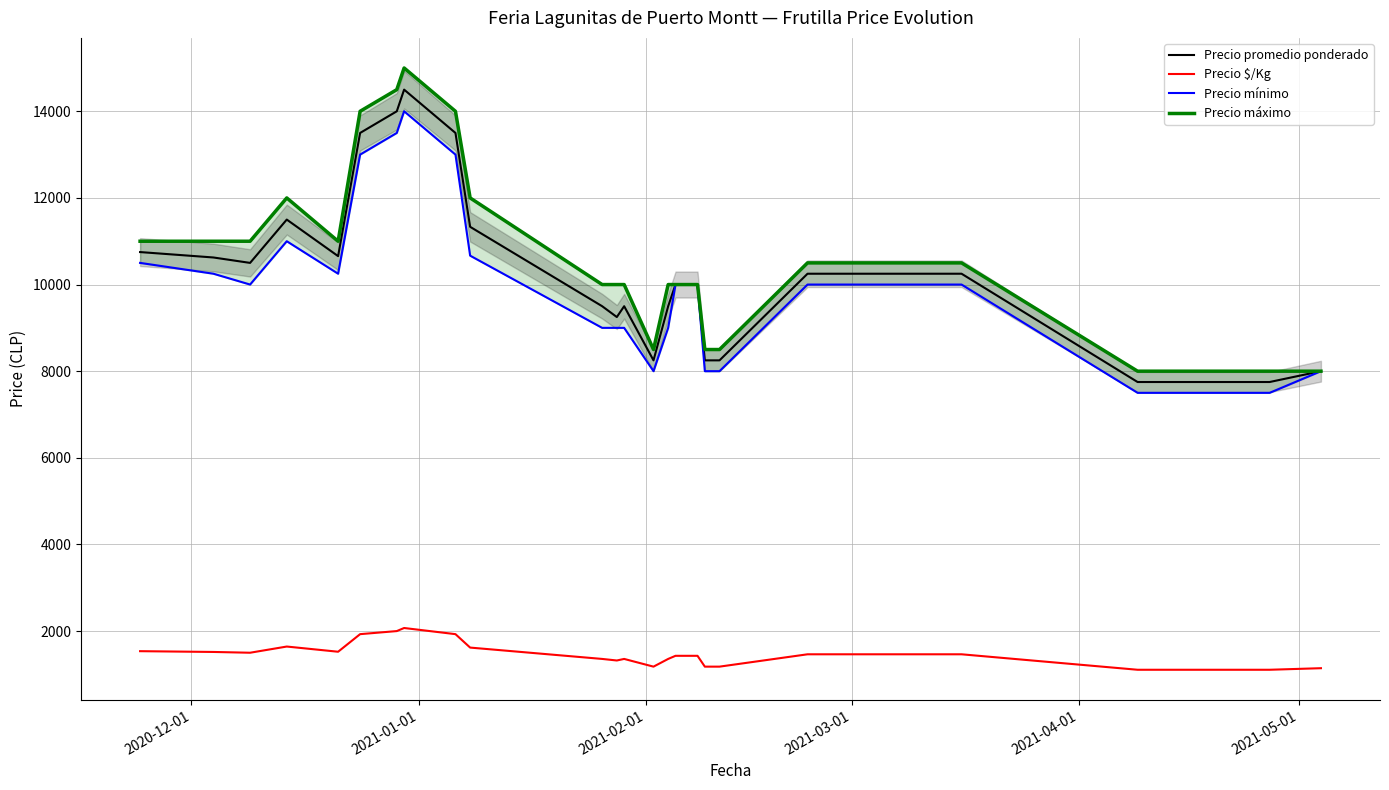

True or false: Precio máximo and Precio promedio ponderado intersect in this chart.

False